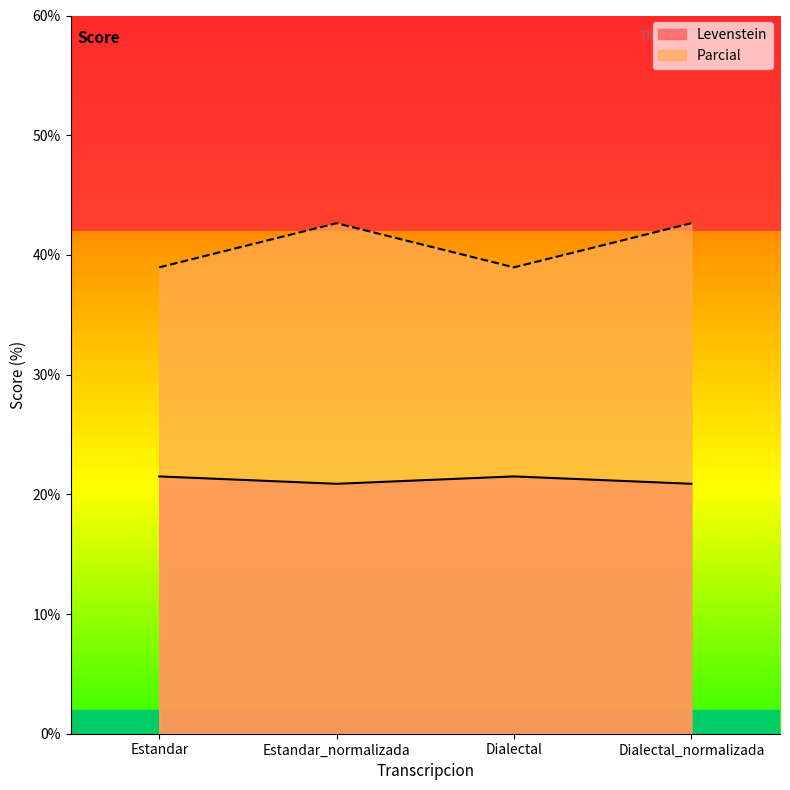

What is the sum of all Levenstein values?

84.7